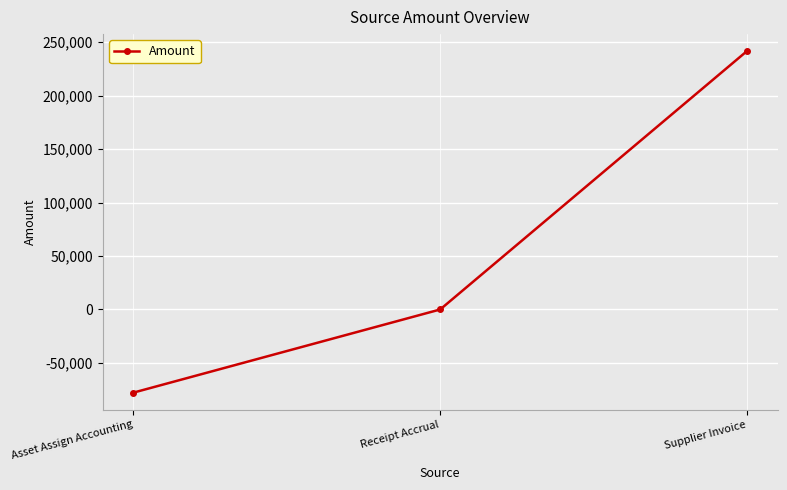

How many values are below 0?

1